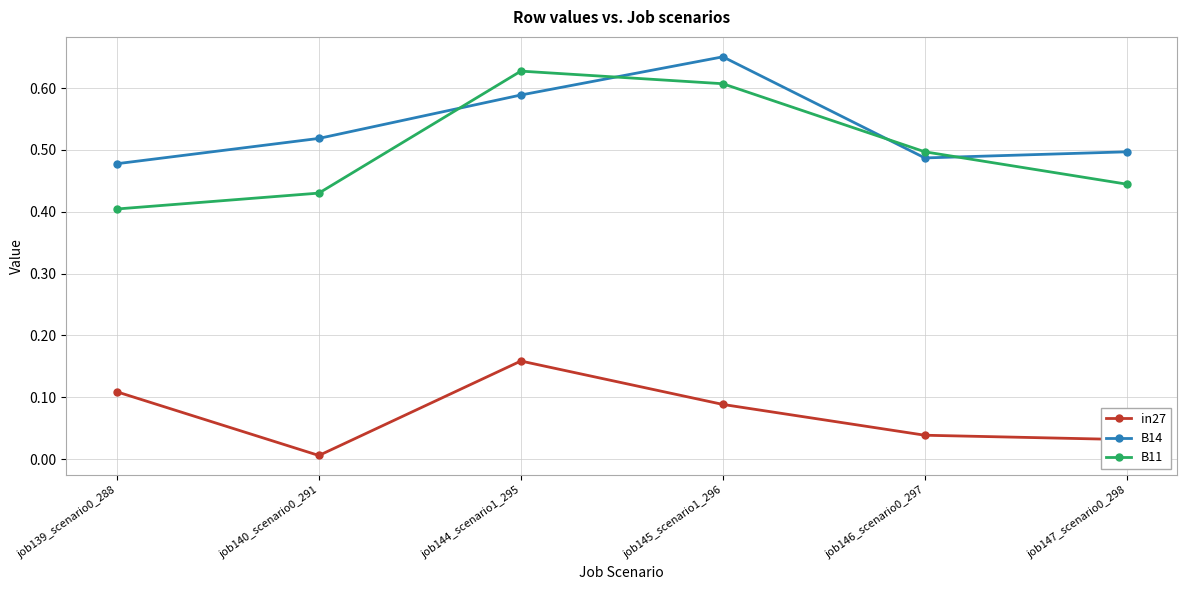

In B11, how many points are higher than both neighbors (excluding endpoints)?

1